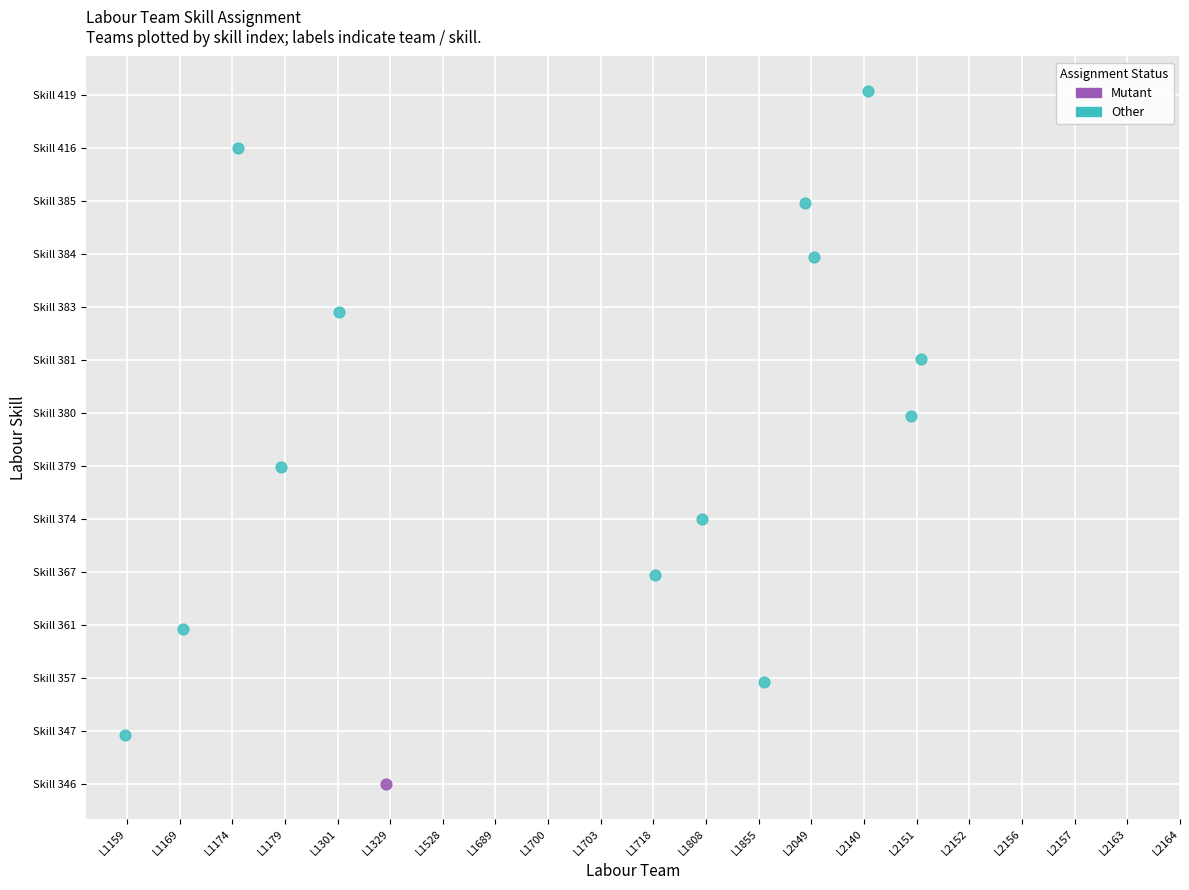

What are all the series names shown in the legend?

Mutant, Other